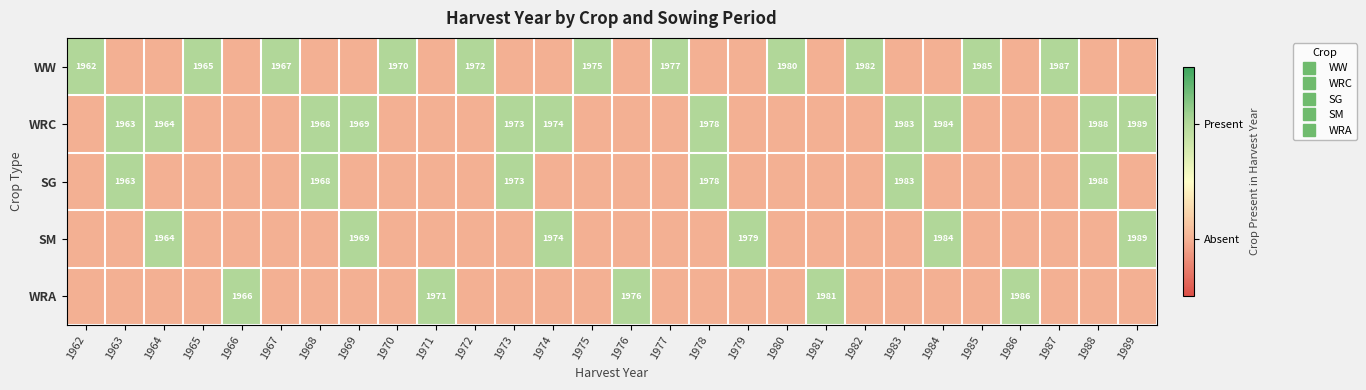

At which label is SG closest to 0?

1962